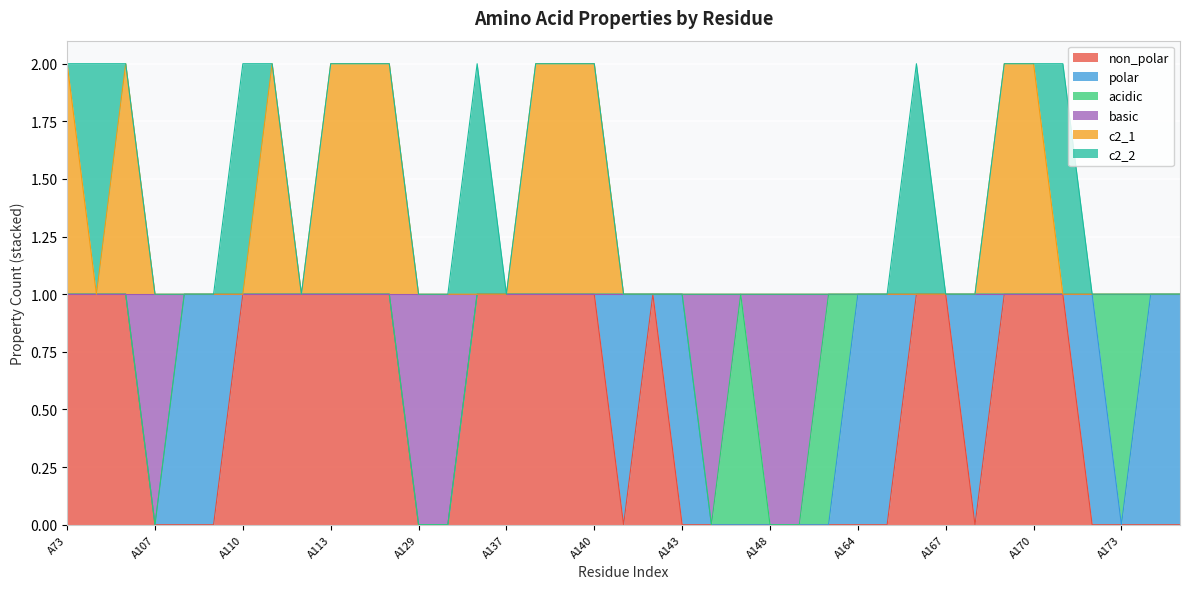

What are all the series names shown in the legend?

non_polar, polar, acidic, basic, c2_1, c2_2